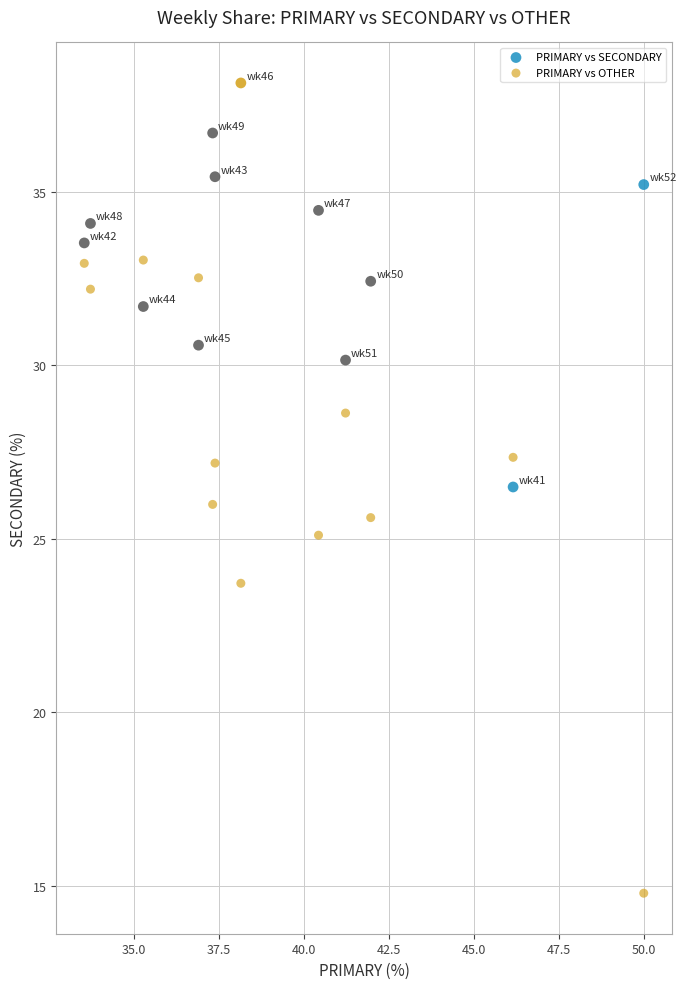

Which series contains the lowest Y value?

PRIMARY vs OTHER